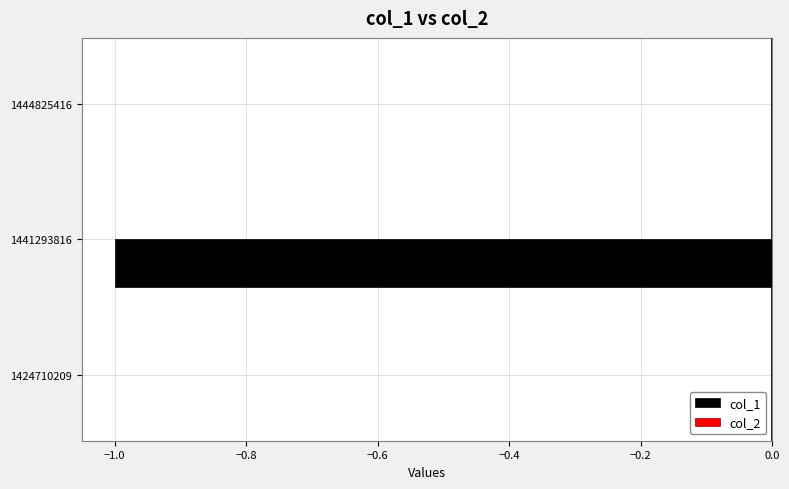

Are the bars horizontal?

Yes